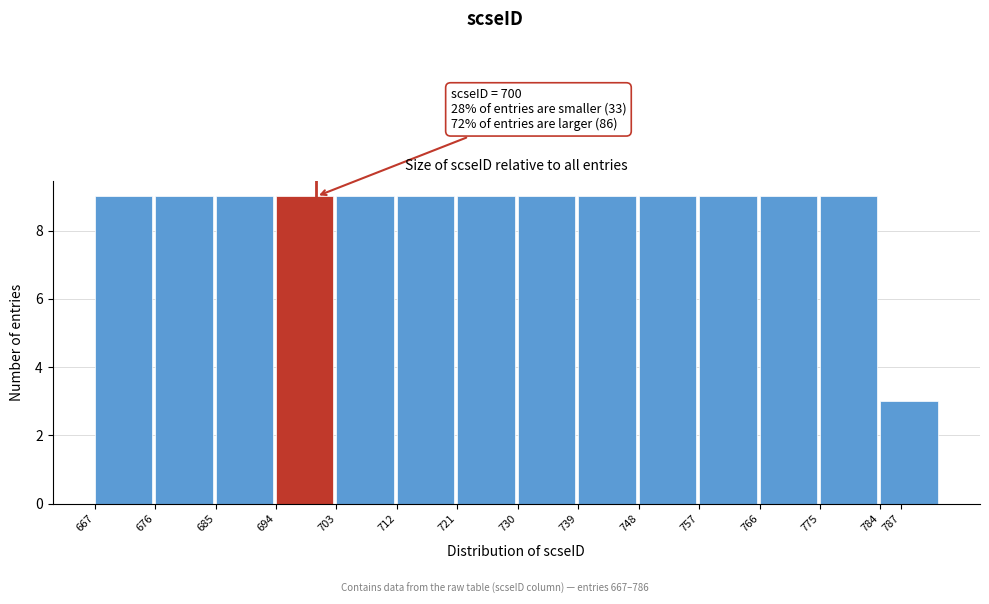

Reading right to left, what are all the values shown in this chart?

3	9	9	9	9	9	9	9	9	9	9	9	9	9